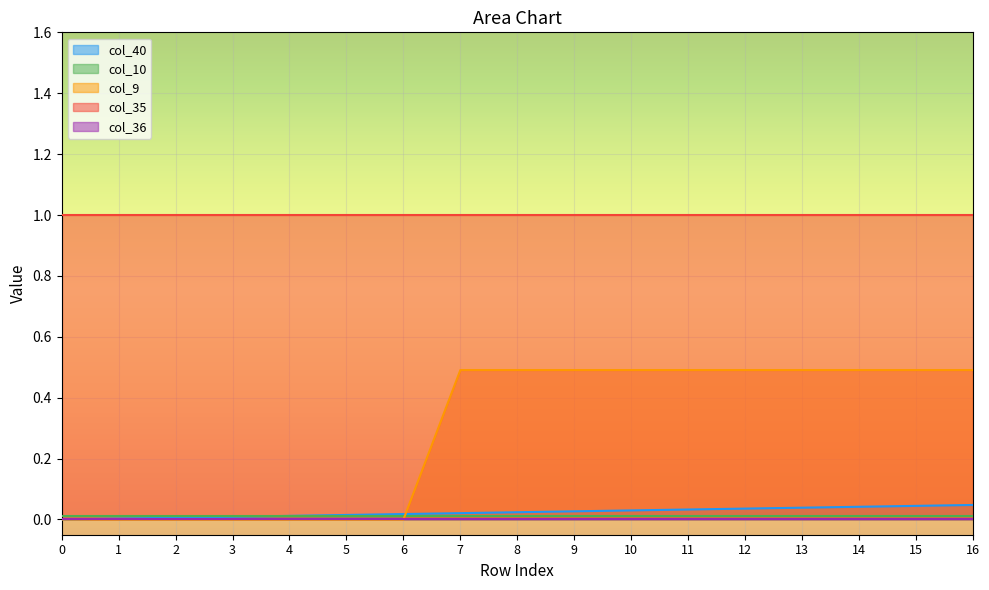

Reading left to right, extract all data points from this chart.

col_40: 0=0.0	1=0.0	2=0.0	3=0.0	4=0.0	5=0.0	6=0.0	7=0.0	8=0.0	9=0.0	10=0.0	11=0.0	12=0.0	13=0.0	14=0.0	15=0.0	16=0.0
col_10: 0=0.0	1=0.0	2=0.0	3=0.0	4=0.0	5=0.0	6=0.0	7=0.0	8=0.0	9=0.0	10=0.0	11=0.0	12=0.0	13=0.0	14=0.0	15=0.0	16=0.0
col_9: 0=0.0	1=0.0	2=0.0	3=0.0	4=0.0	5=0.0	6=0.0	7=0.5	8=0.5	9=0.5	10=0.5	11=0.5	12=0.5	13=0.5	14=0.5	15=0.5	16=0.5
col_35: 0=1.0	1=1.0	2=1.0	3=1.0	4=1.0	5=1.0	6=1.0	7=1.0	8=1.0	9=1.0	10=1.0	11=1.0	12=1.0	13=1.0	14=1.0	15=1.0	16=1.0
col_36: 0=0.0	1=0.0	2=0.0	3=0.0	4=0.0	5=0.0	6=0.0	7=0.0	8=0.0	9=0.0	10=0.0	11=0.0	12=0.0	13=0.0	14=0.0	15=0.0	16=0.0